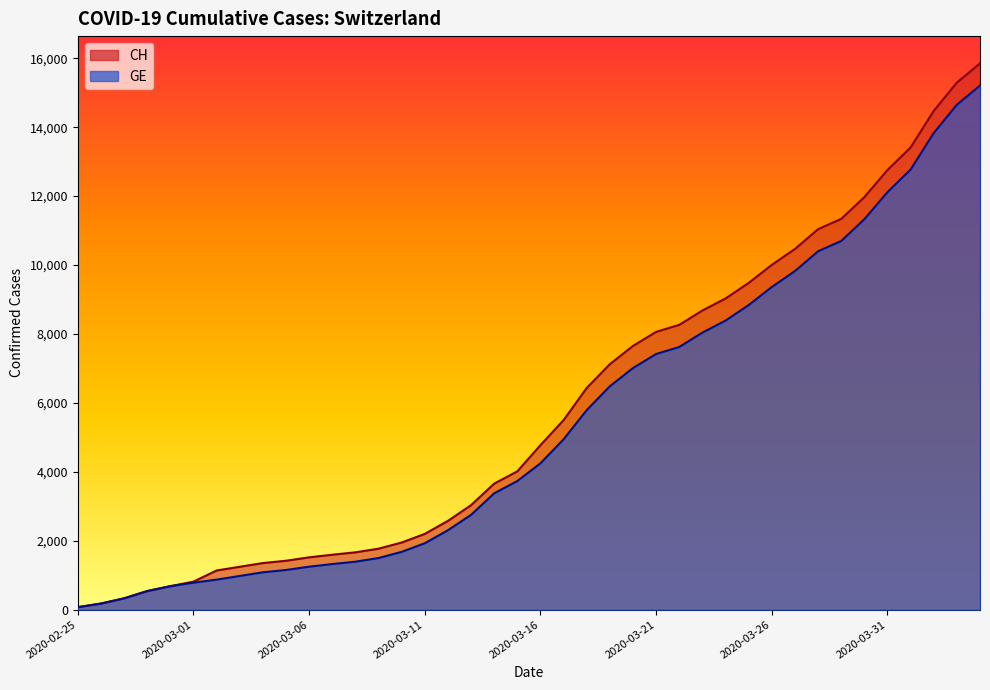

Rank the series by their maximum value, from lowest to highest.

GE, CH